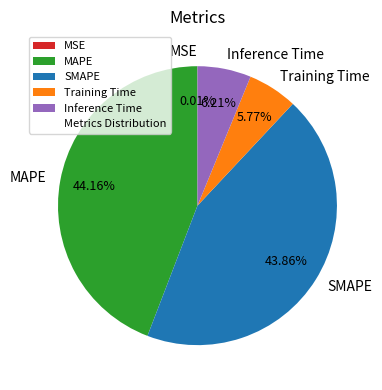

Is there a majority slice in this chart?

No